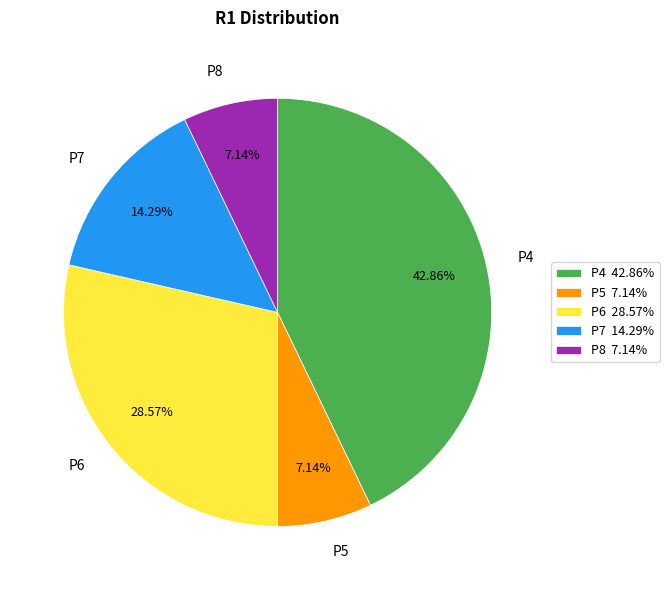

True or false: P5 accounts for 7% of the total.

True